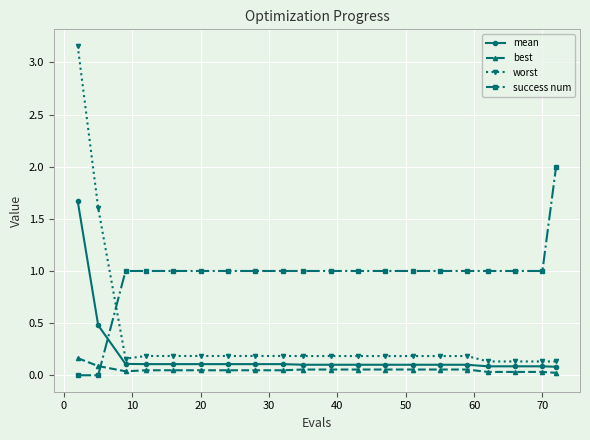

Which series has the largest total across all categories?

success num